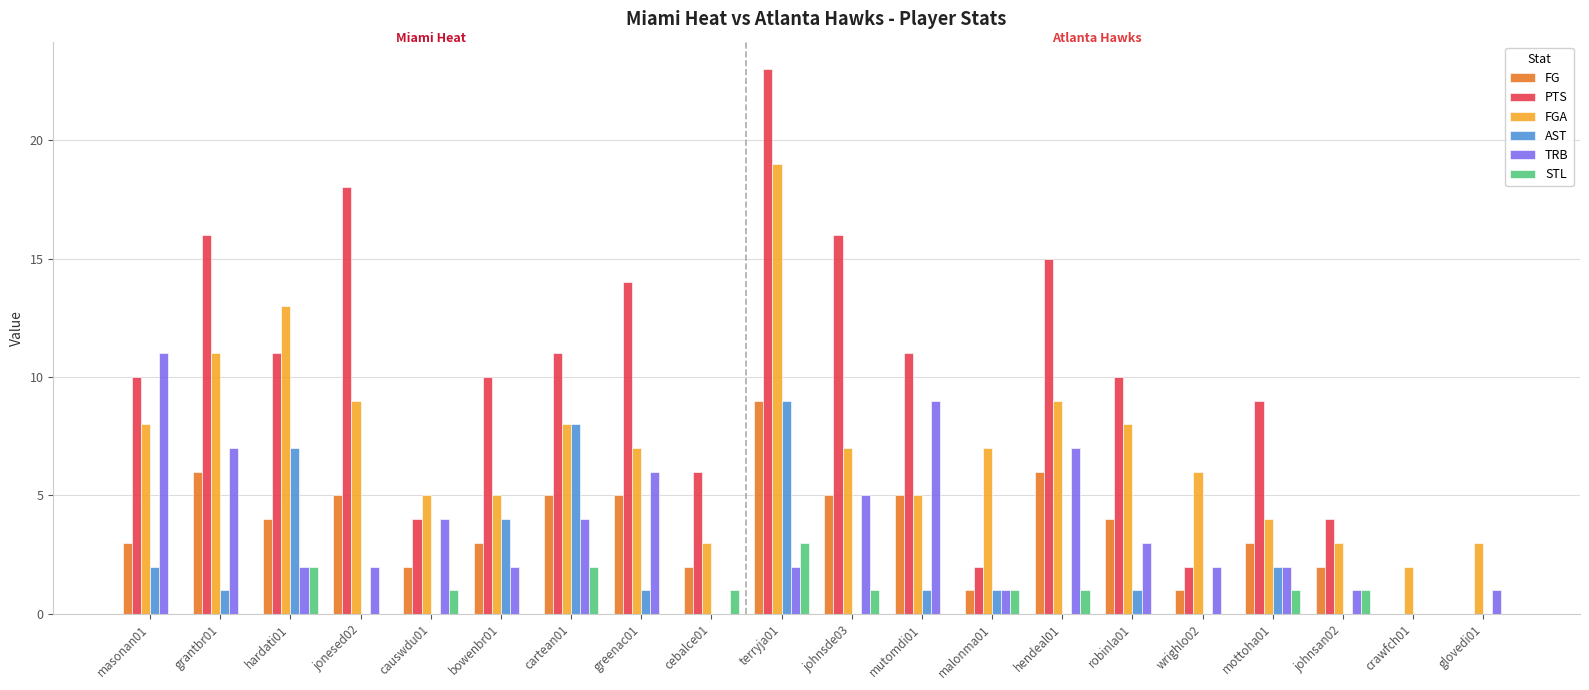

Which series changed the most between causwdu01 and cebalce01?

TRB